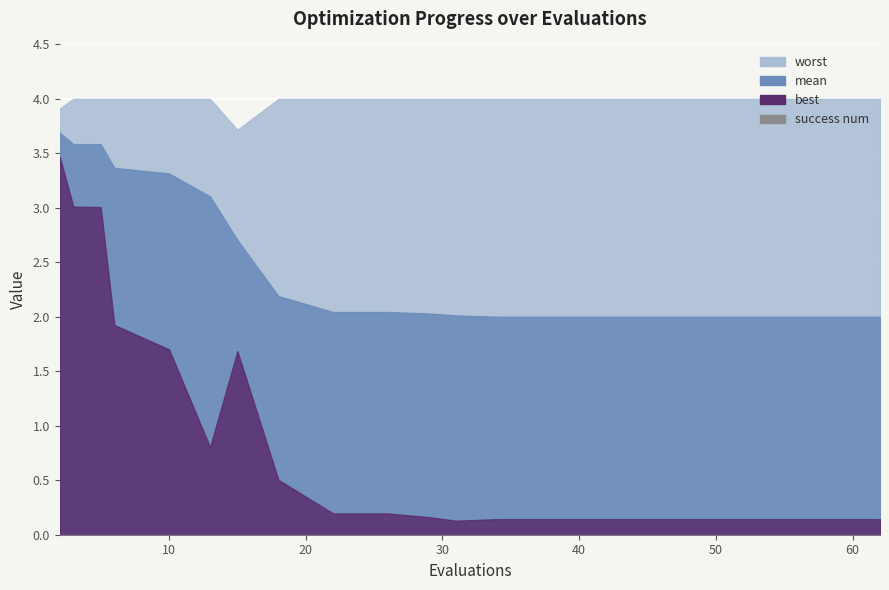

What value does the mean series have at 34?

2.0